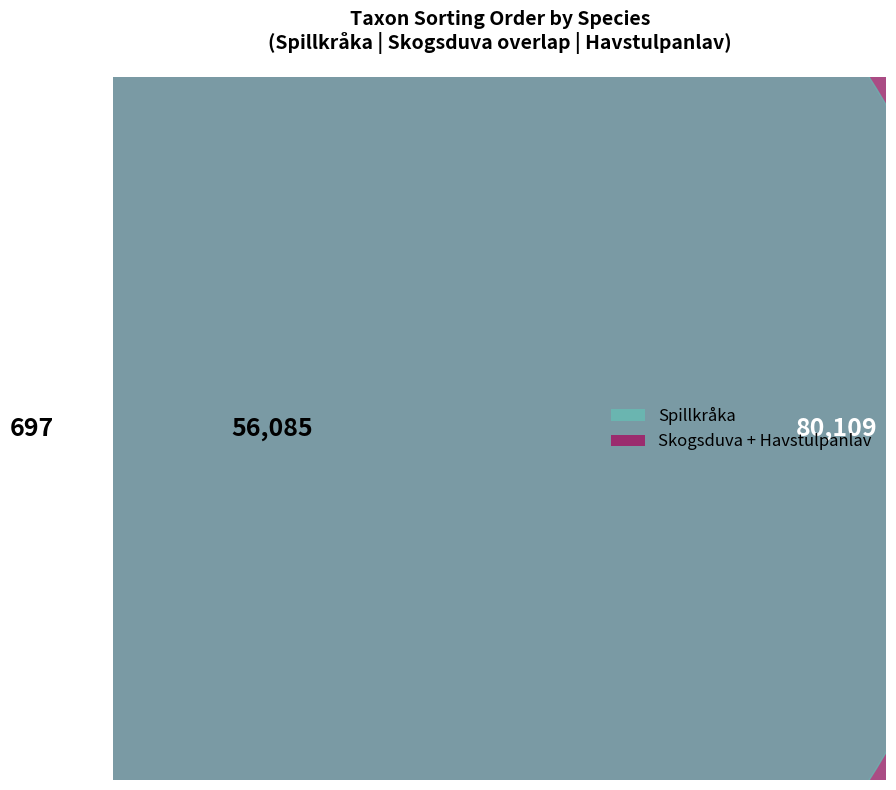

Is there any slice that represents more than half of the pie?

No